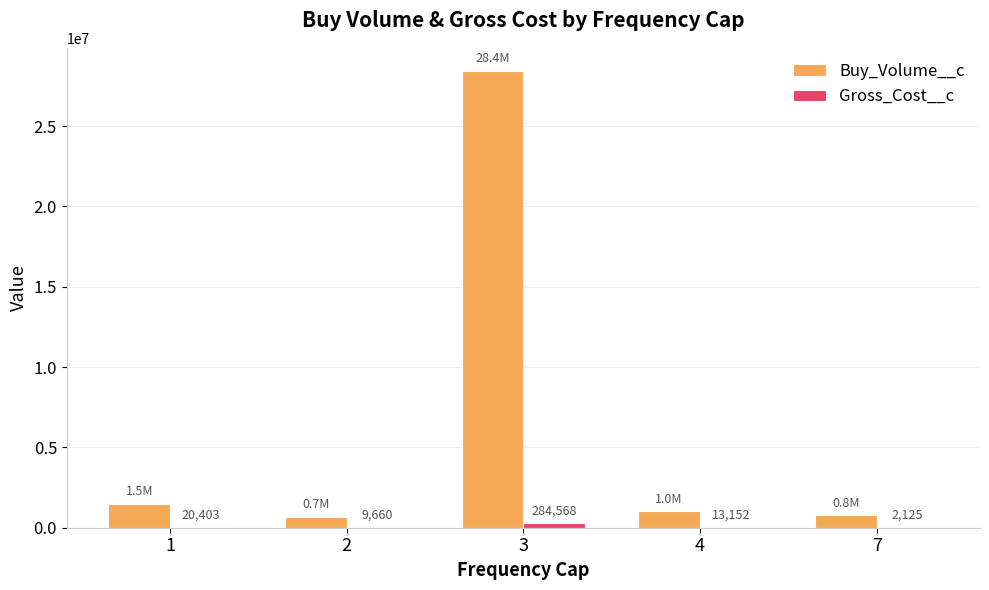

Count the number of categories in the chart.

5